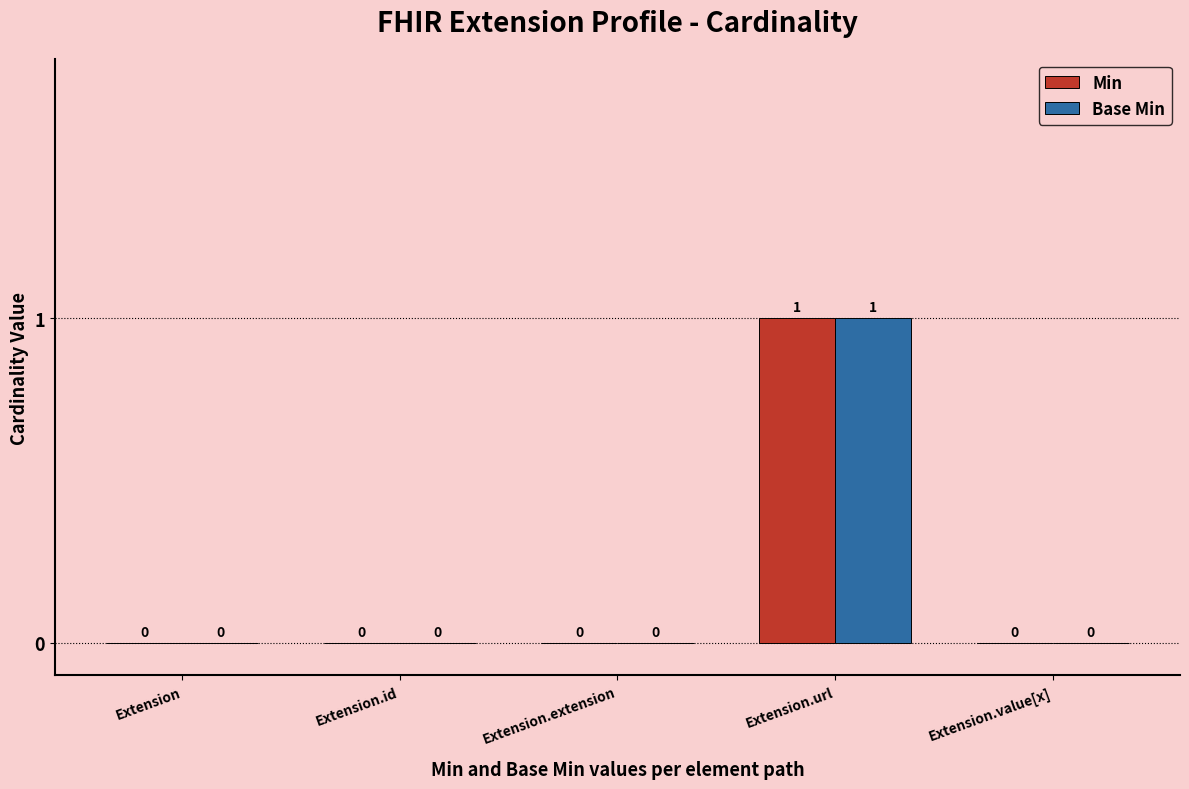

At which label does Base Min reach its peak?

Extension.url